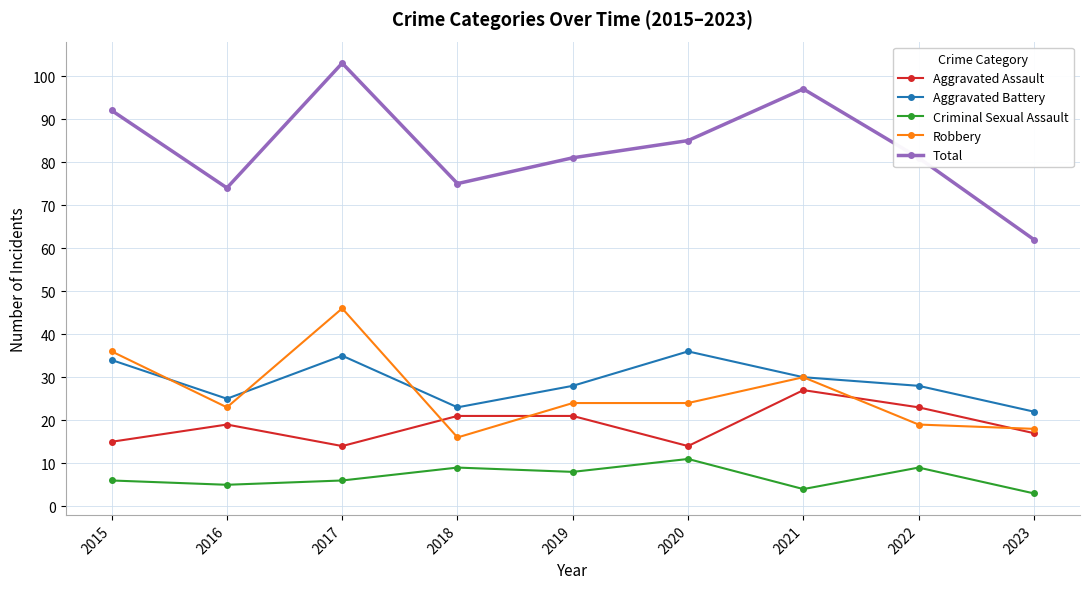

What is the total value across all series at 2020?

170